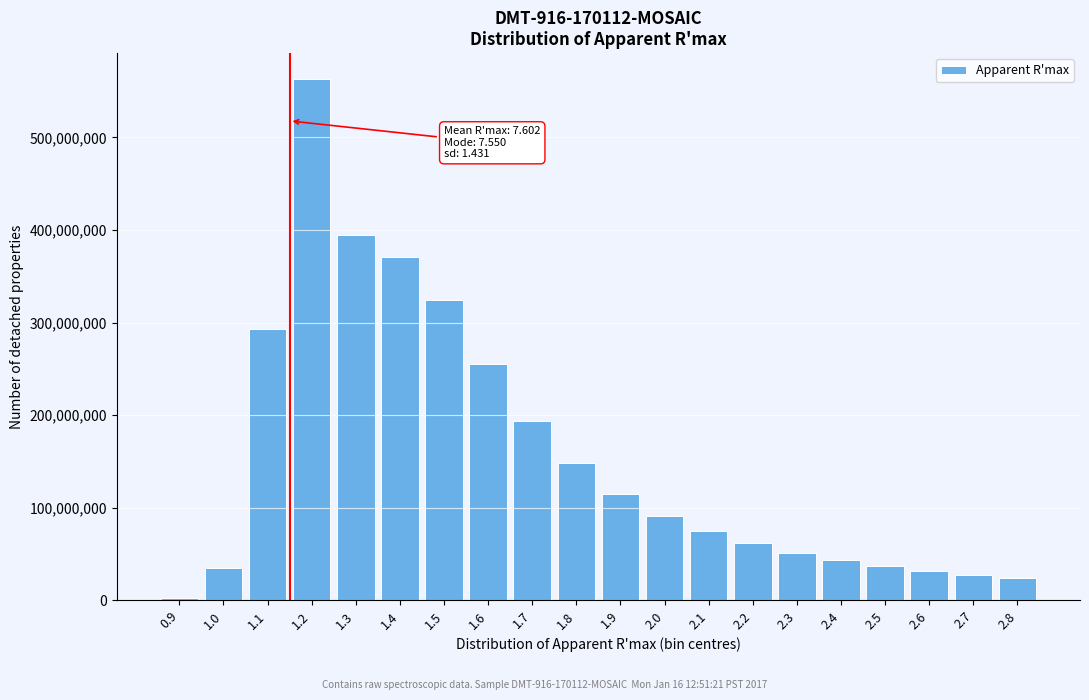

Between 2.1 and 2.3, which is larger?

2.1